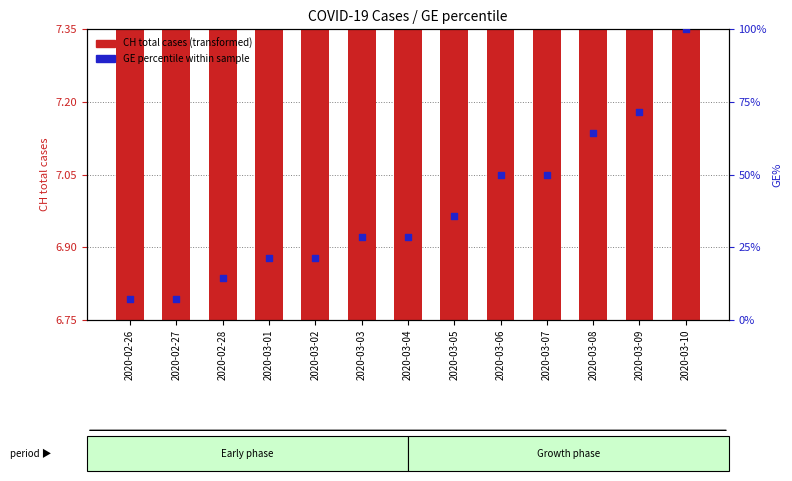

Is the value of CH total cases (log scale) at 2020-03-04 greater than the value of GE percentile within sample at 2020-03-03?

No